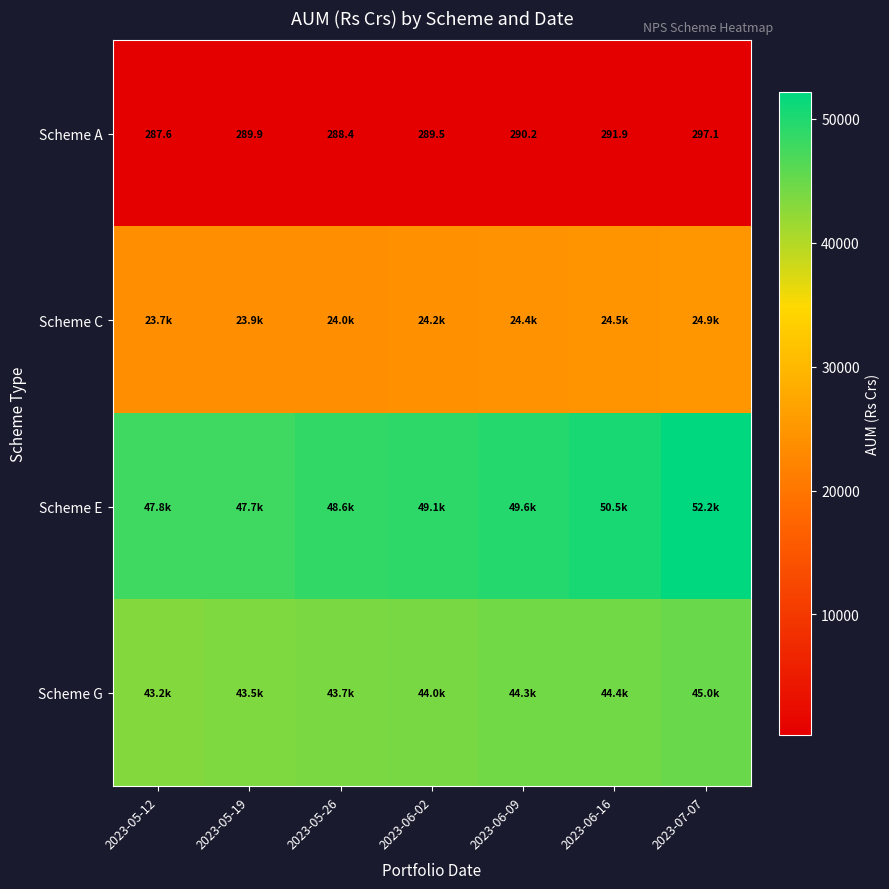

What is the minimum value for Scheme G?

43244.2